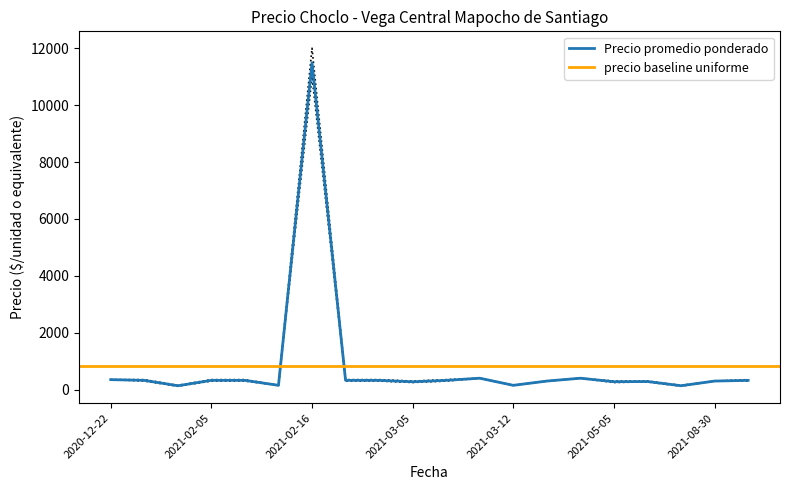

What position from the right is 2021-02-03?

18